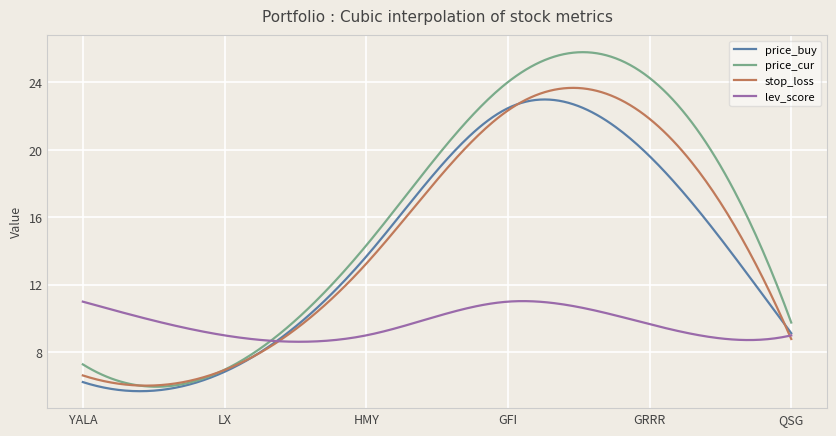

What is the lowest value of the lev_score series?

8.6